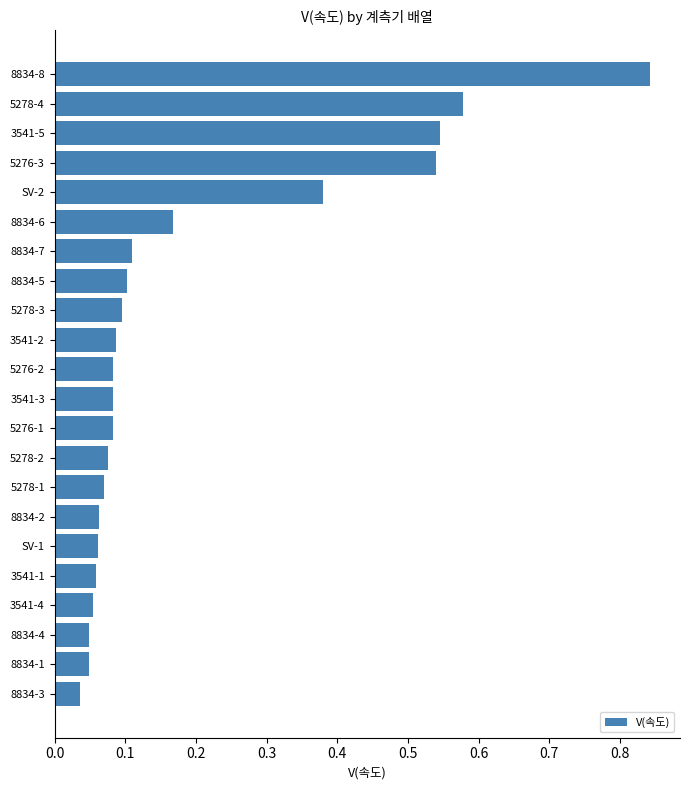

What is the change in value from 5276-1 to 3541-5?

+0.5